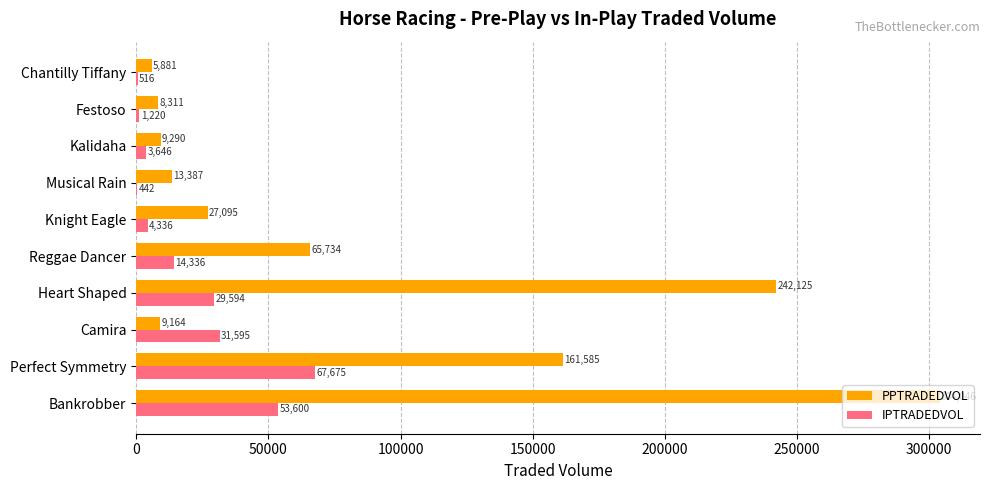

Which series changed the most between Bankrobber and Chantilly Tiffany?

PPTRADEDVOL